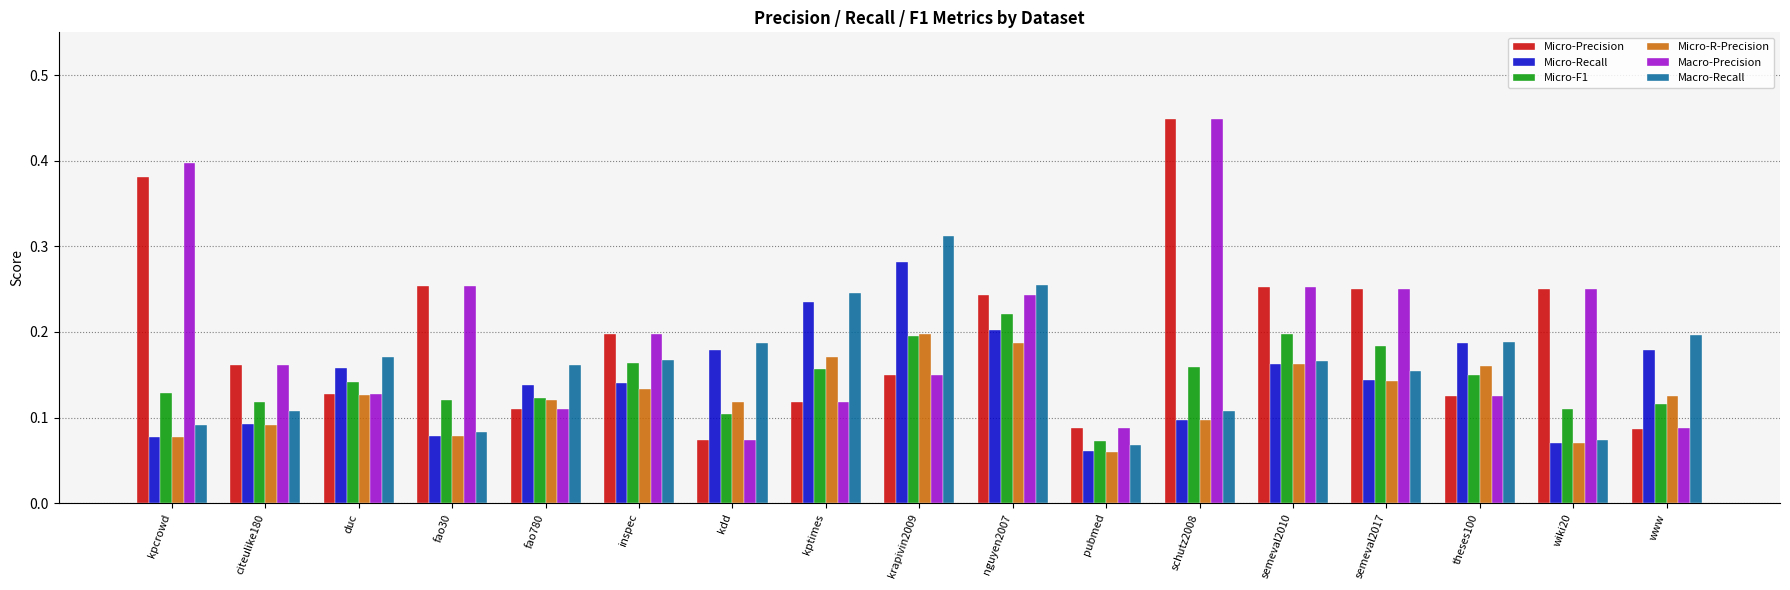

Which series changed the most between kpcrowd and inspec?

Macro-Precision